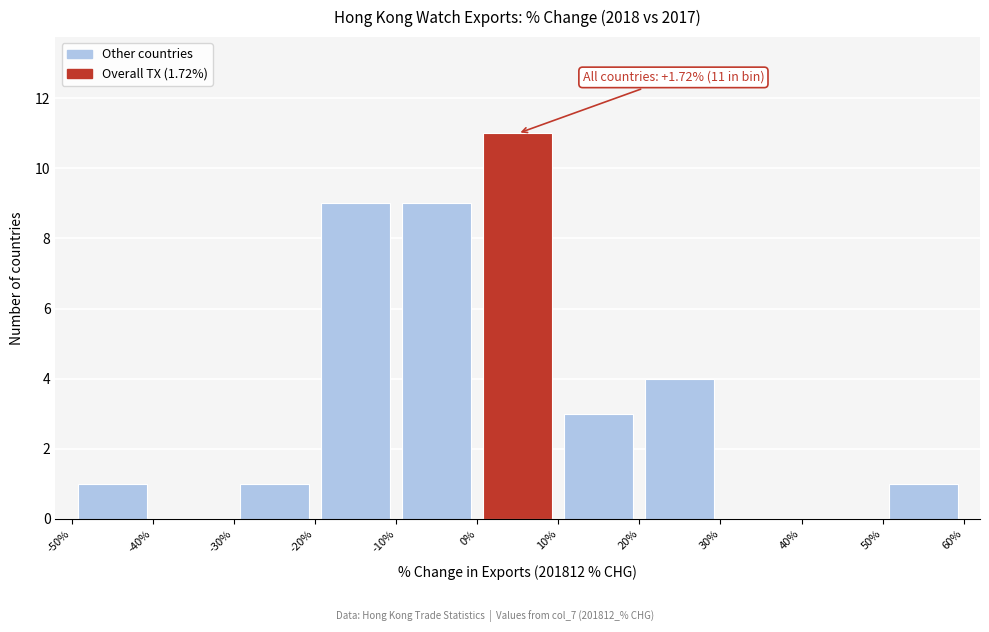

Which range on the x-axis has the tallest bar?

0% to 10%